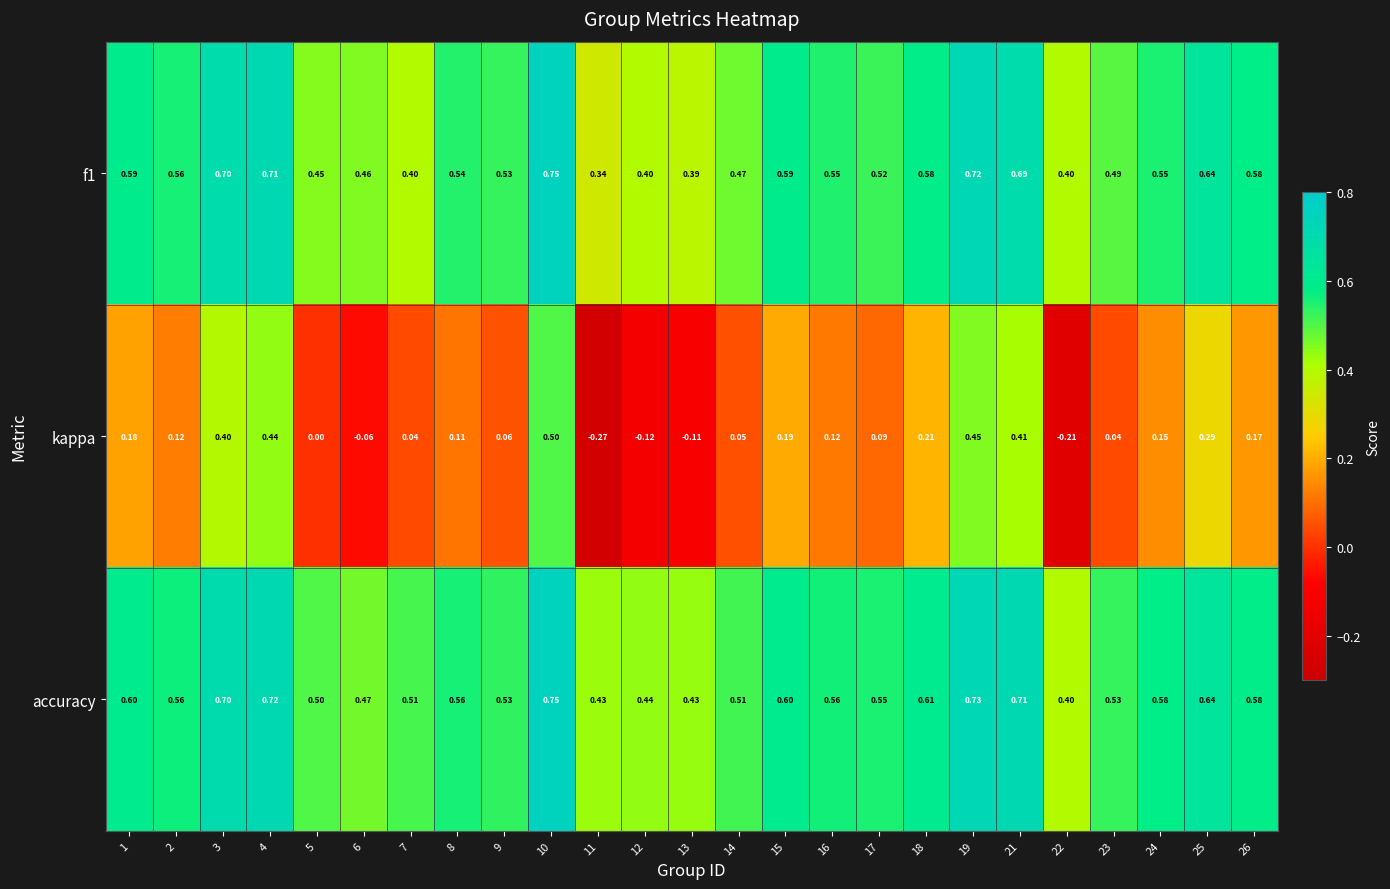

Which series has the largest total across all categories?

accuracy